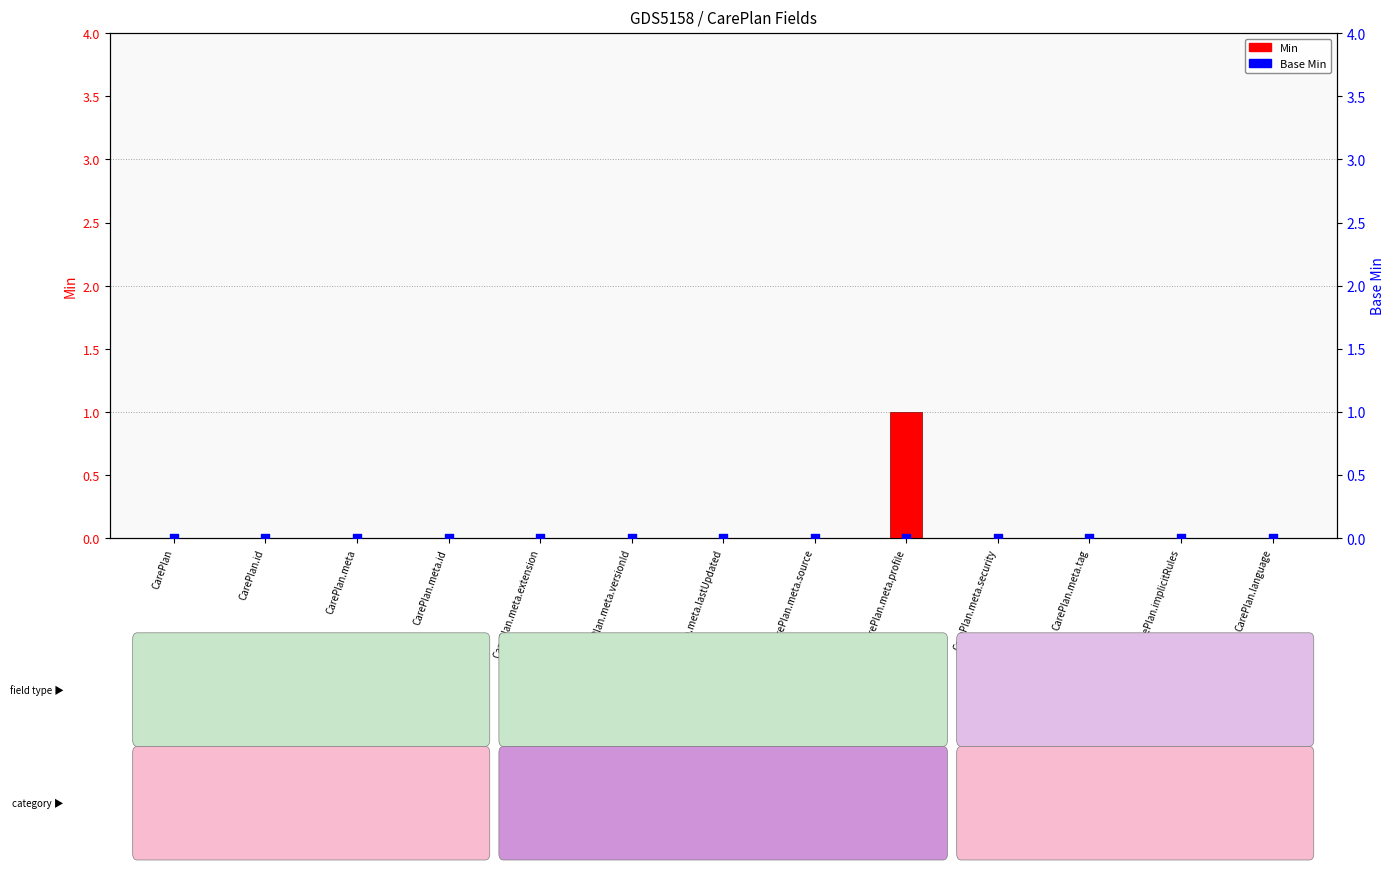

What are all the series names shown in the legend?

Min, Base Min